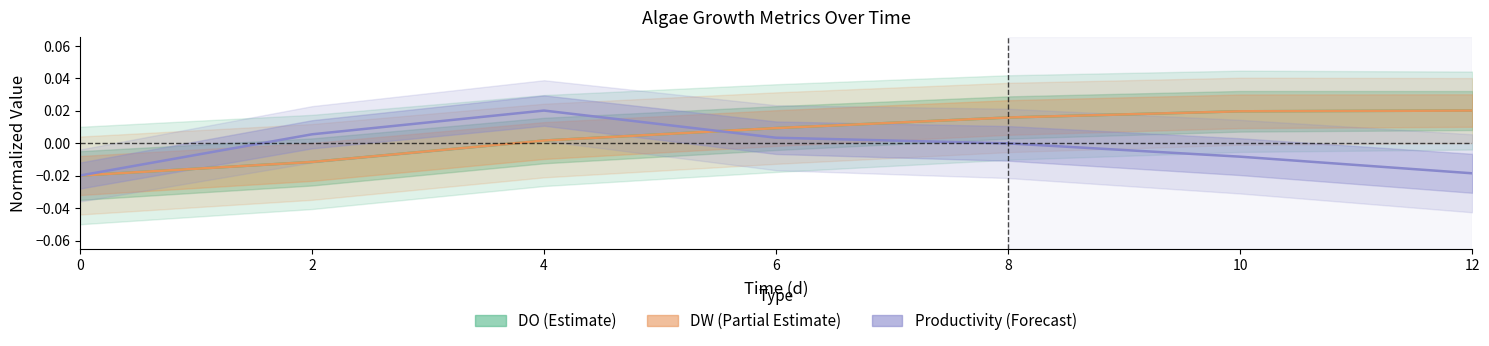

True or false: DW (Partial Estimate) has more than 1 interior local peaks.

False